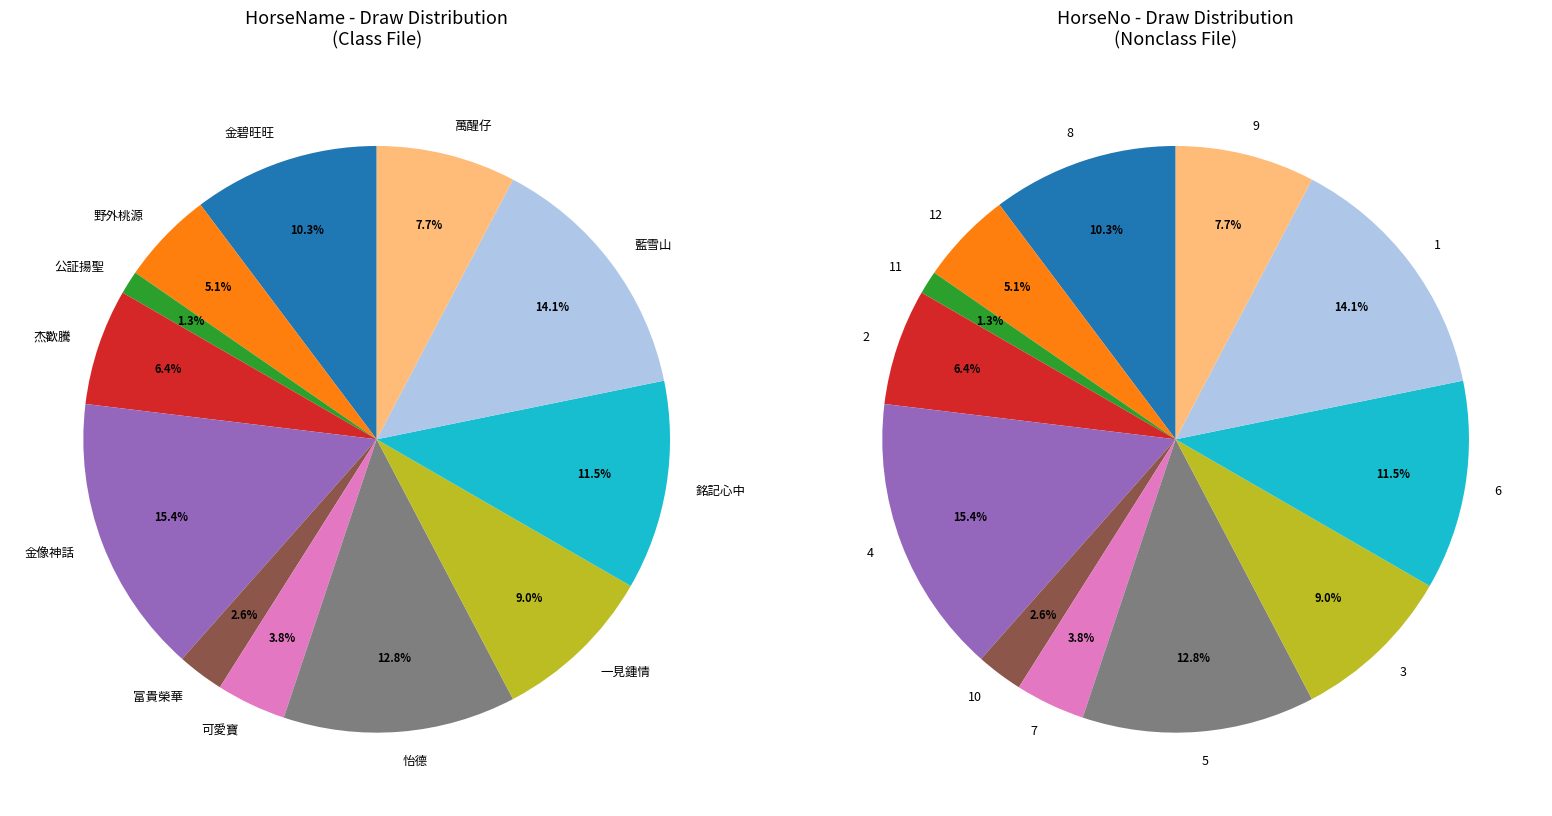

What percentage is the 4 slice, to the nearest percent?

15%